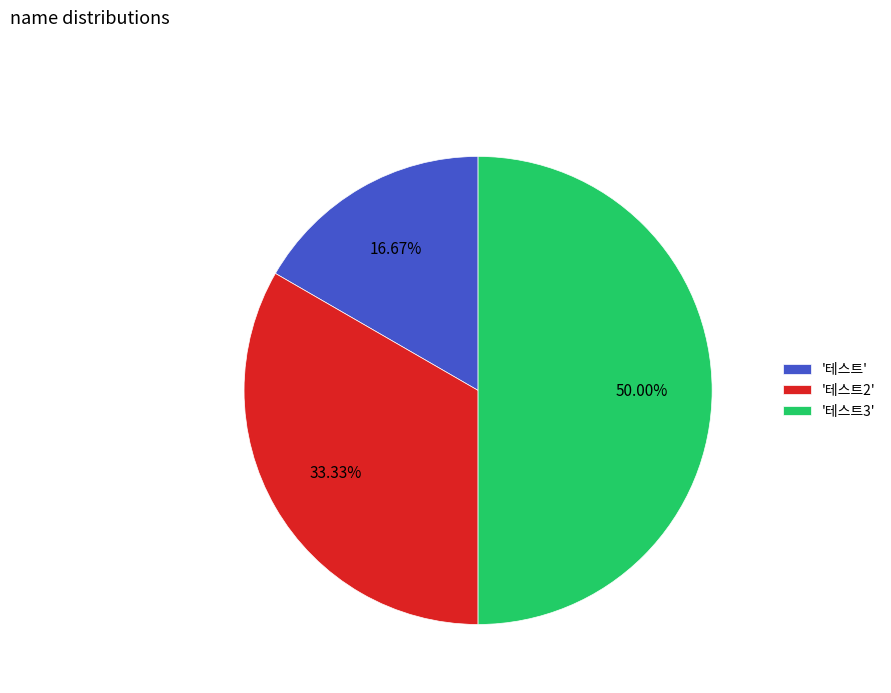

Is the sum of '테스트2' and '테스트3' greater than half?

Yes